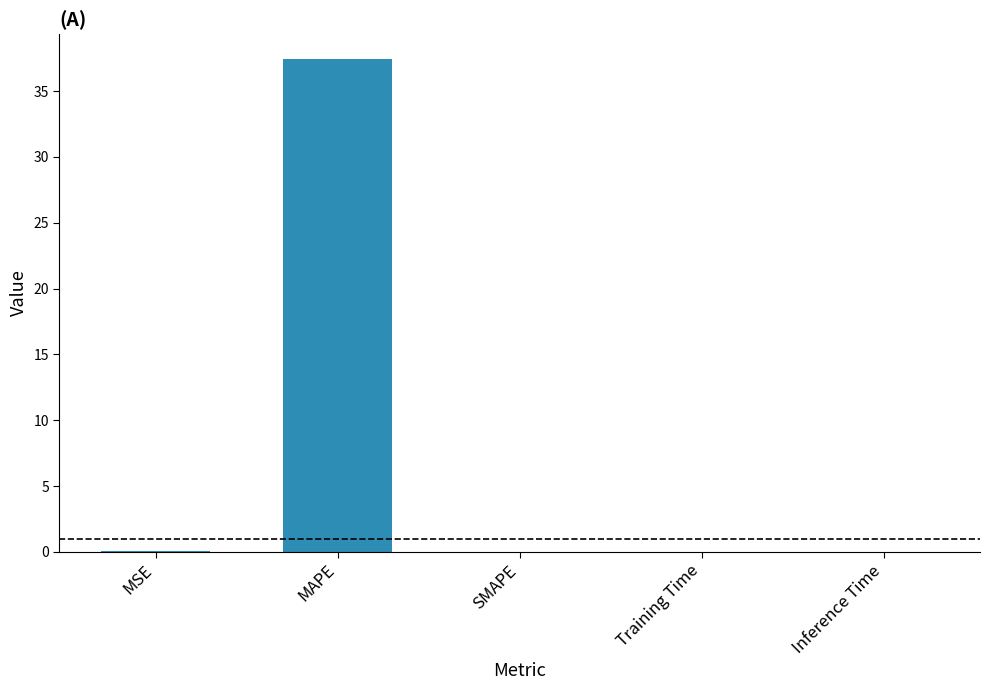

How many data points does each series have?

5